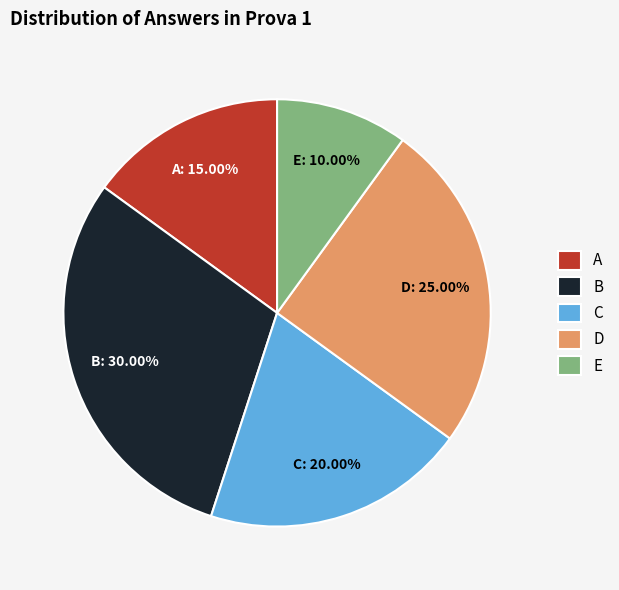

What percentage is the D slice, to the nearest percent?

25%